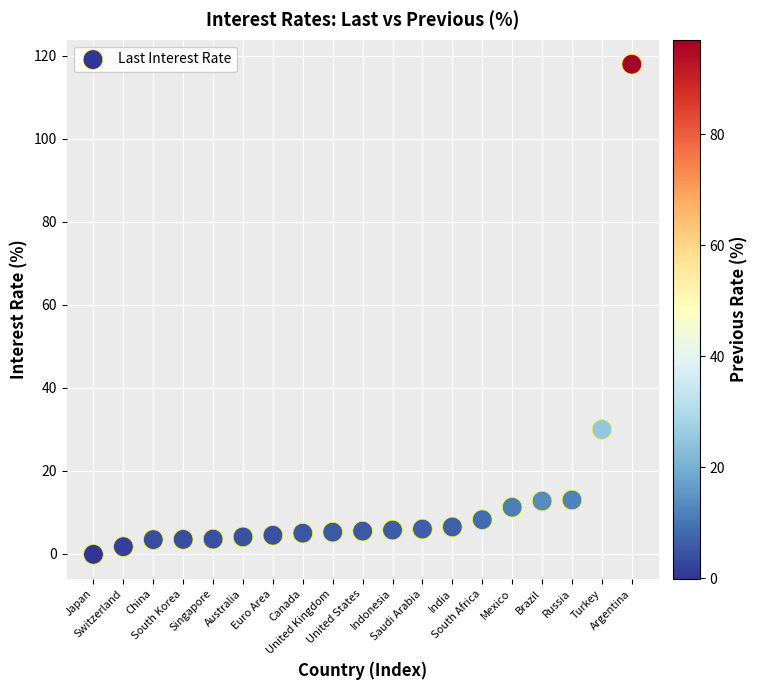

What Y value in the scatter plot is closest to 58?

30.0